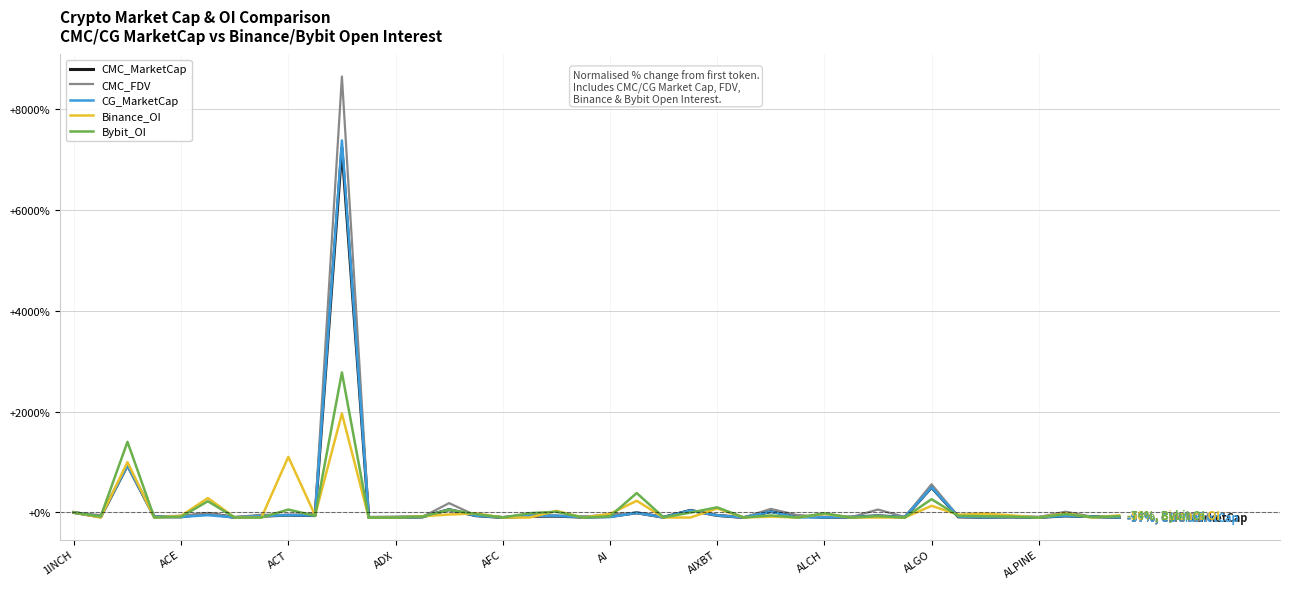

What is the greatest value displayed?

8640.2